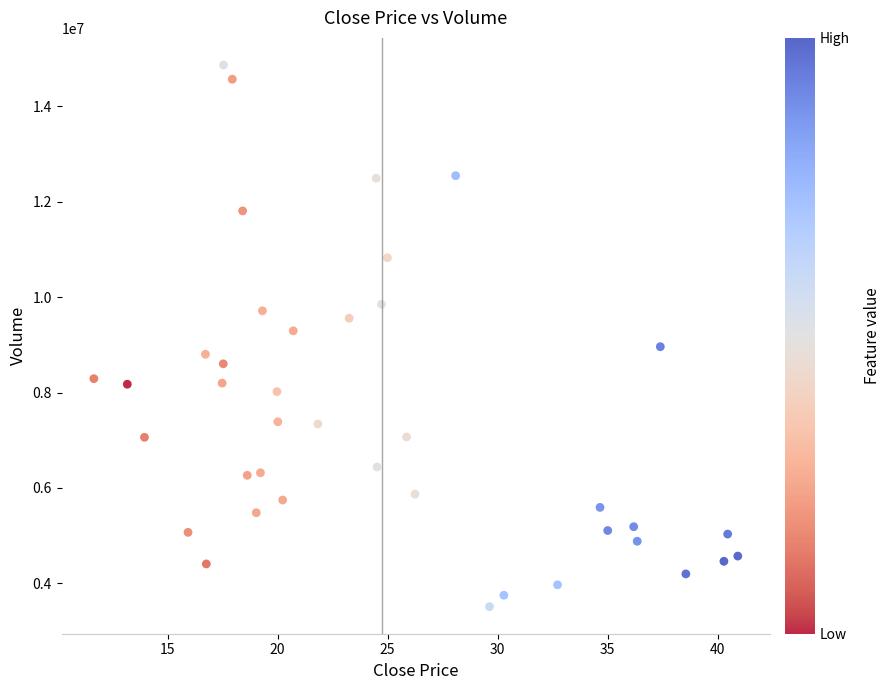

What is the range of Y values (max minus min)?

11358900